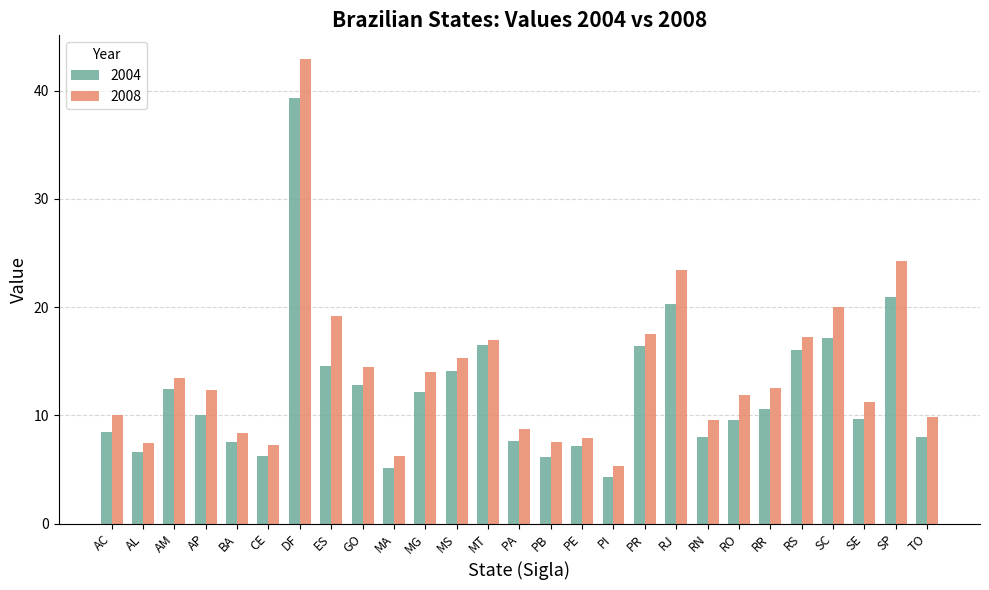

Which series has the widest spread of values?

2008